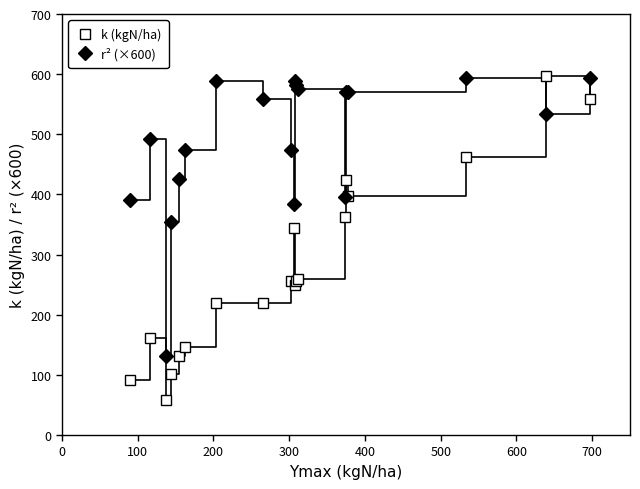

What are all the series names shown in the legend?

k (kgN/ha), r² (×600)